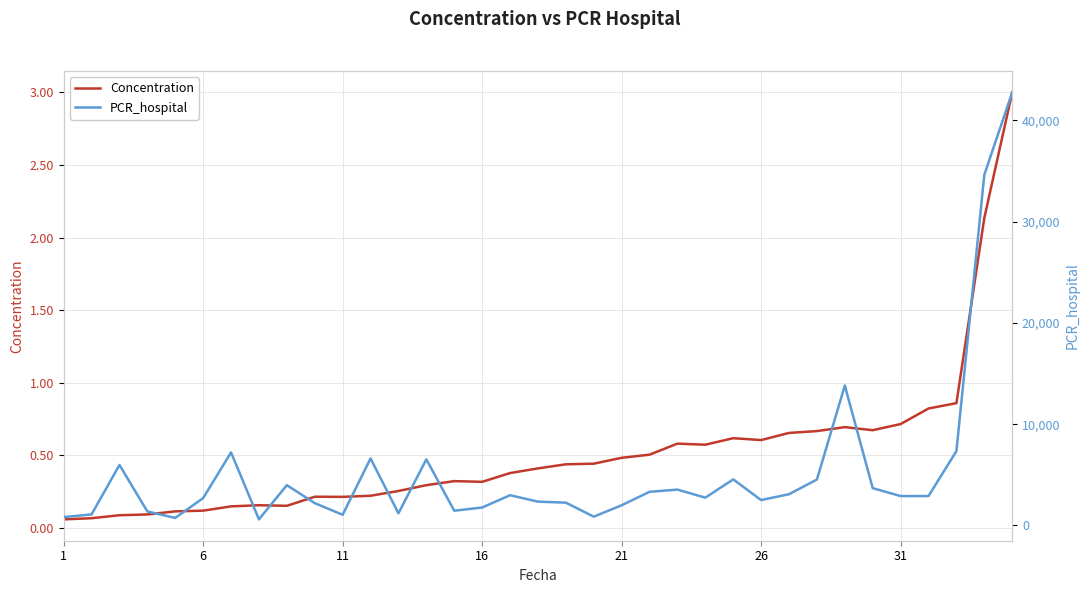

What is the total value across all series at 26?

2702.1